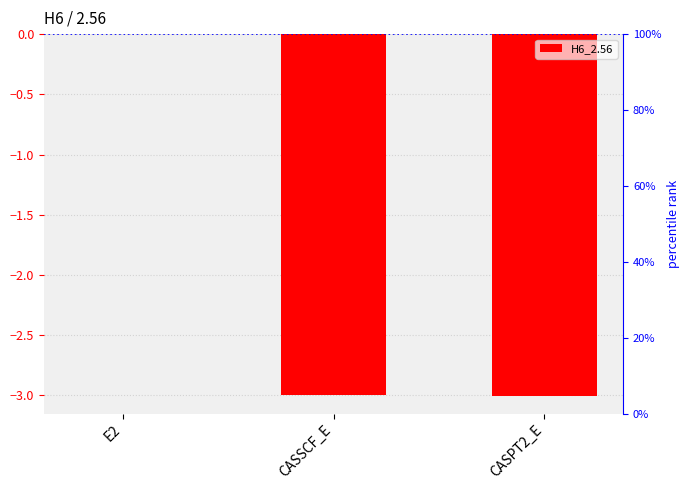

The value at CASSCF_E is -1.9. True or false?

False